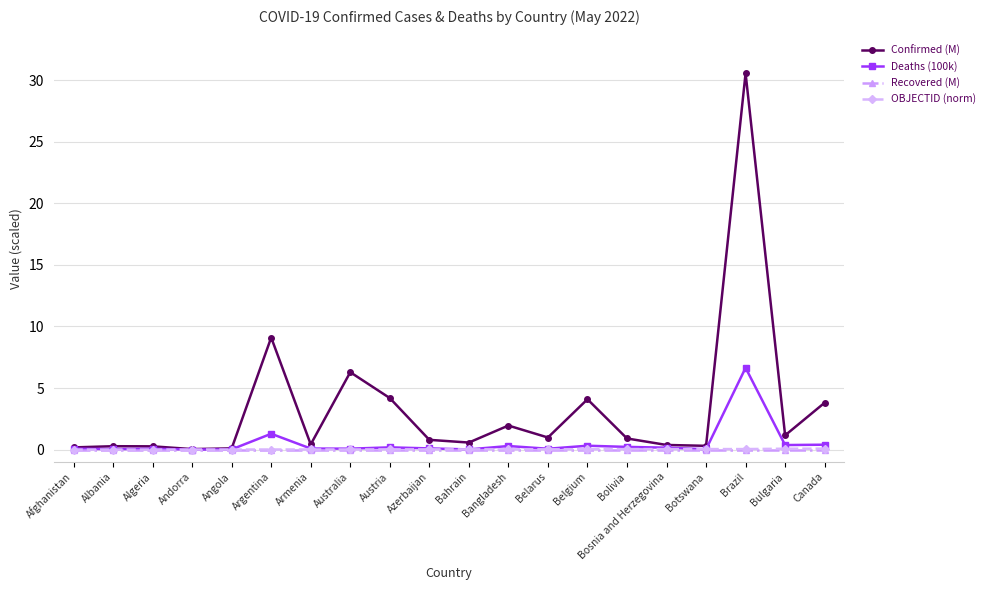

What are all the series names shown in the legend?

Confirmed (M), Deaths (100k), Recovered (M), OBJECTID (norm)